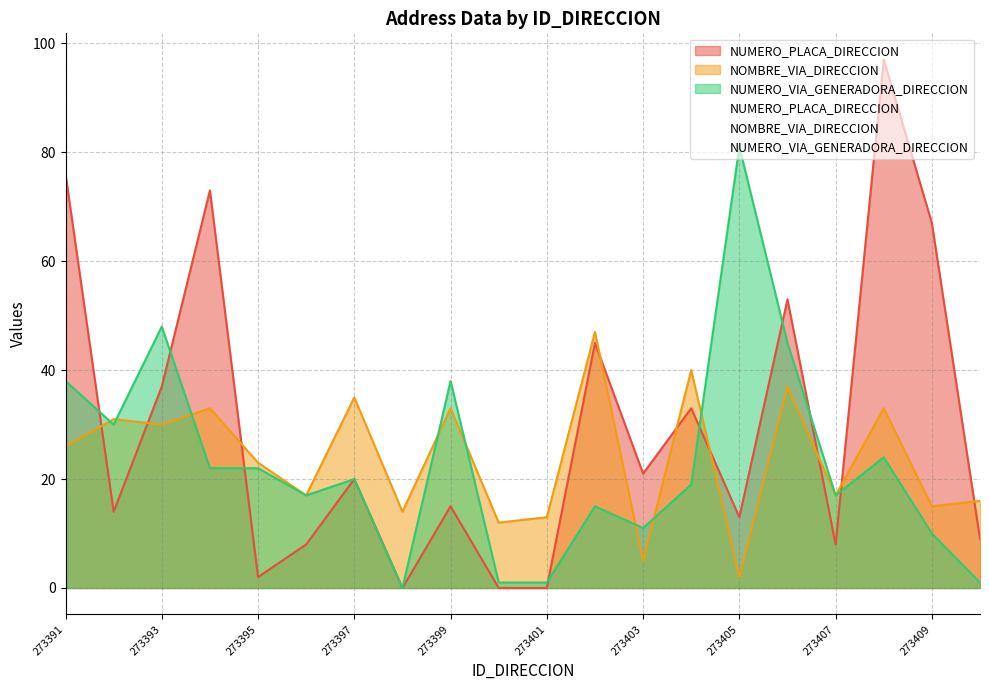

Rank the categories by NUMERO_PLACA_DIRECCION value from lowest to highest.

273398, 273400, 273401, 273395, 273396, 273407, 273410, 273405, 273392, 273399, 273397, 273403, 273404, 273393, 273402, 273406, 273409, 273394, 273391, 273408